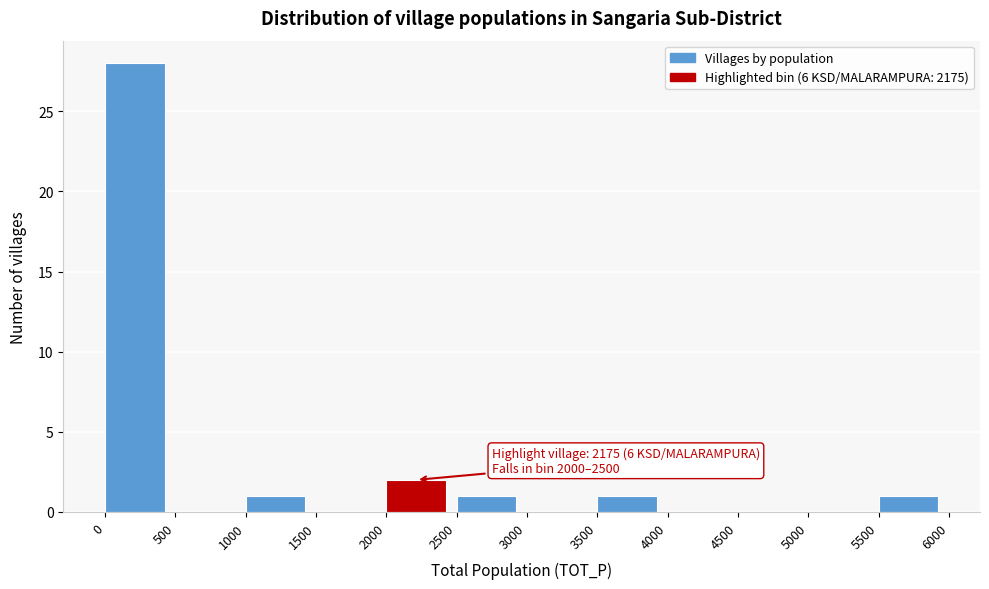

Over which range of the x-axis is the bar tallest?

0 to 500